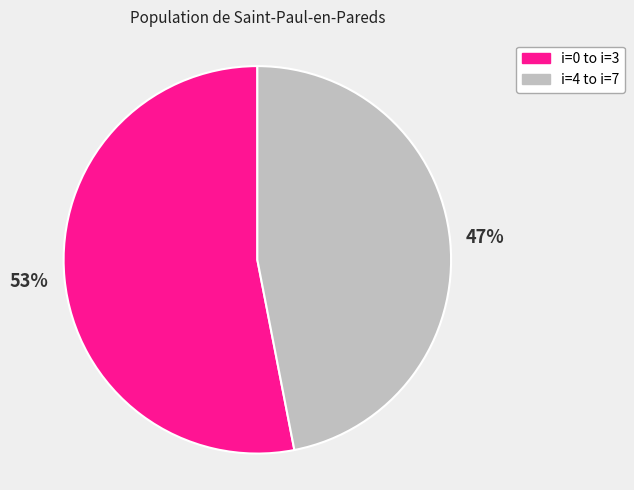

How many segments does this pie chart have?

2